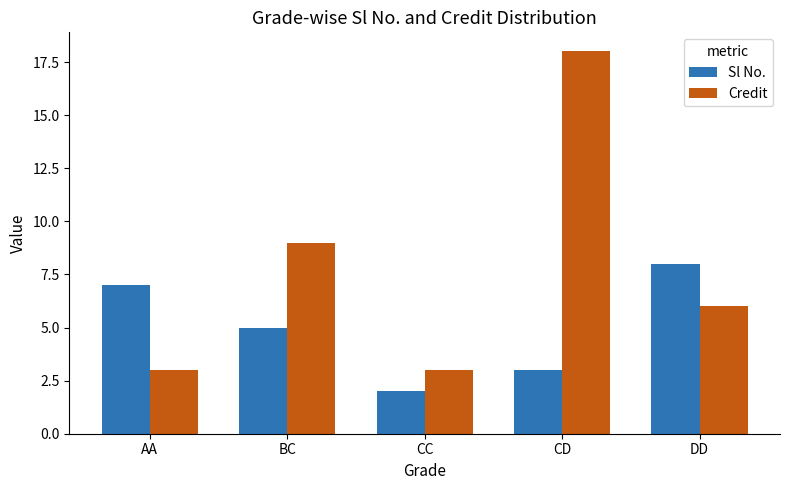

What is the value of the Sl No. bar at the 3rd from the left?

2